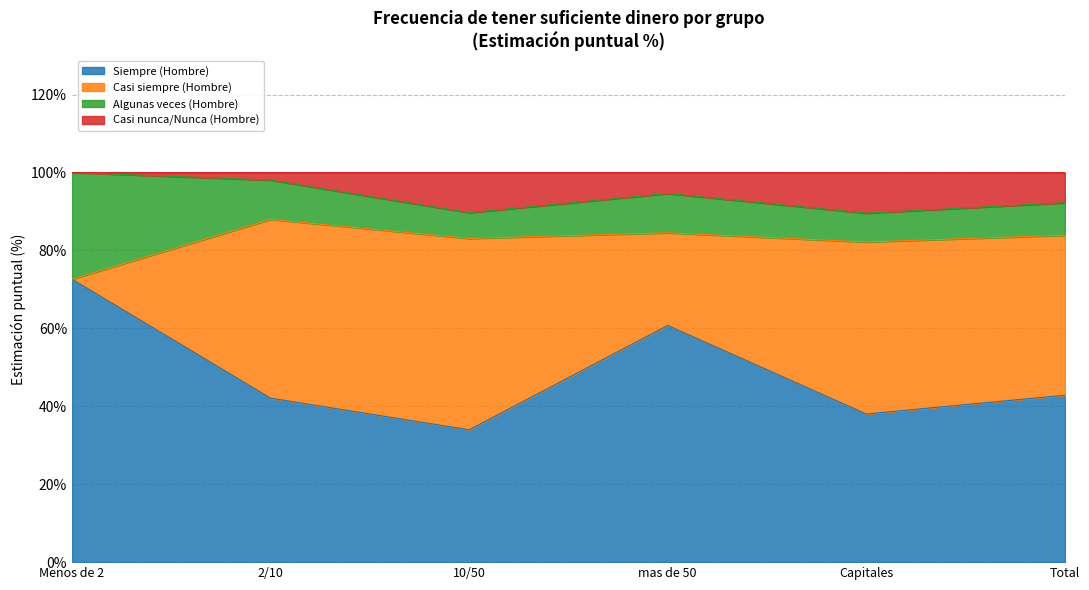

True or false: Siempre (Hombre) has a value of 68.3 at Total.

False